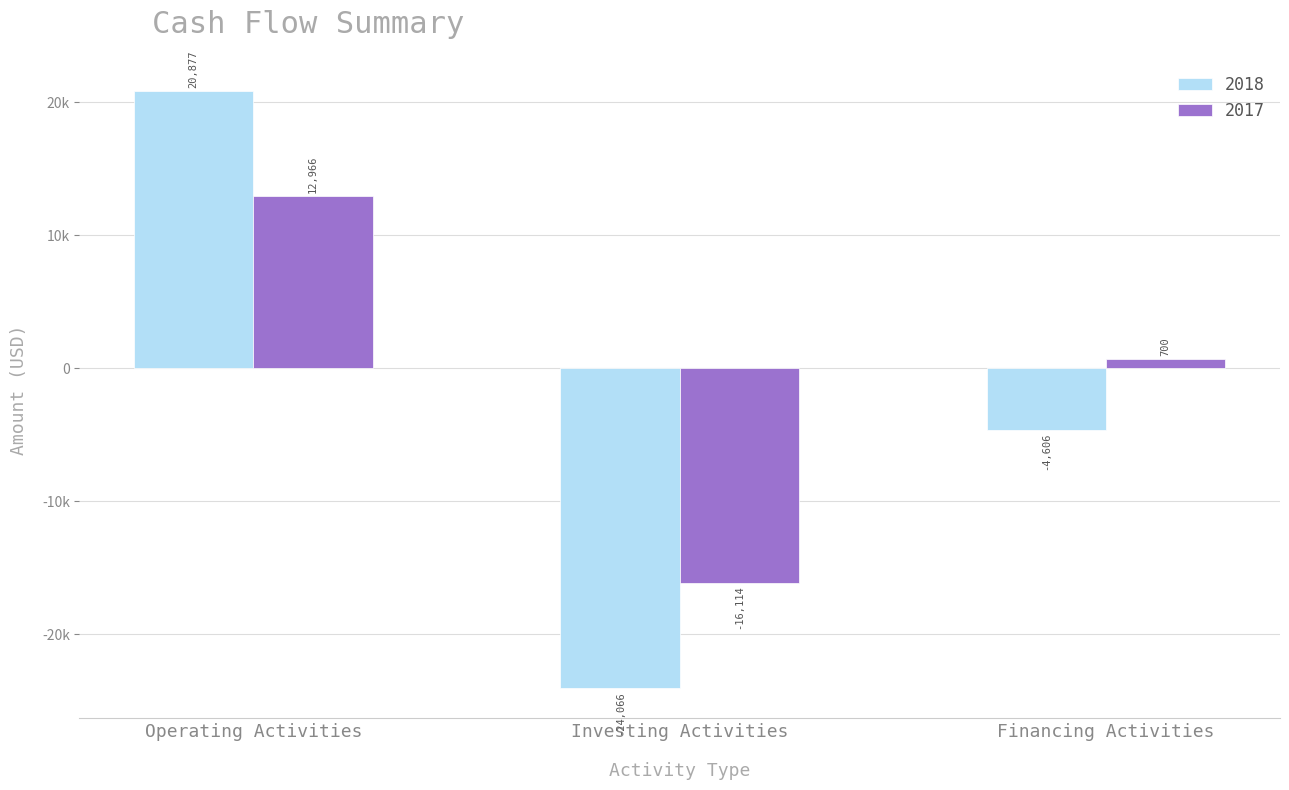

Is it true that 2018 equals 12220 at Operating Activities?

False